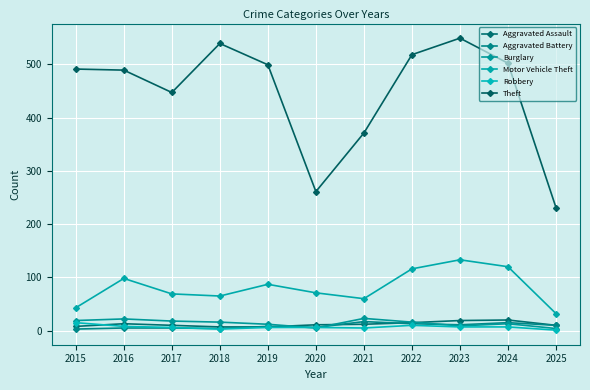

Which has a higher value, 2017 or 2020?

2020